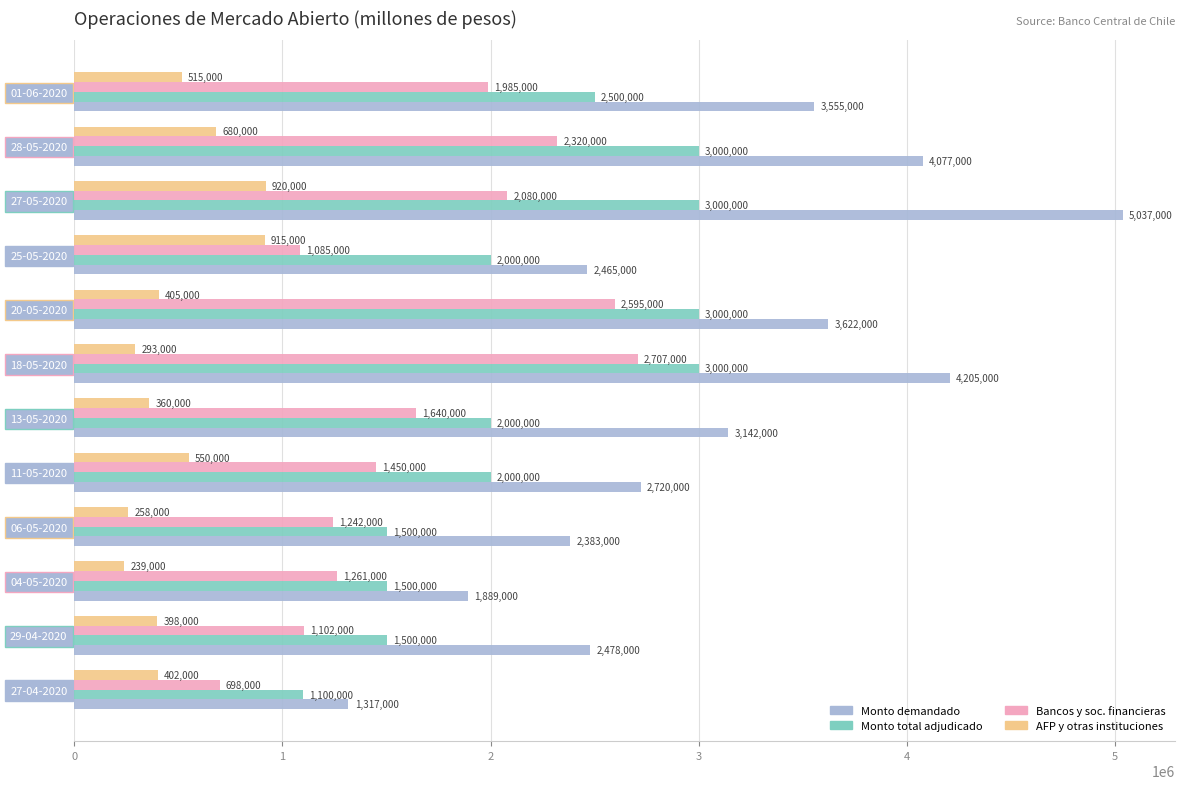

Is it true that AFP y otras instituciones equals 1461202 at 27-05-2020?

False